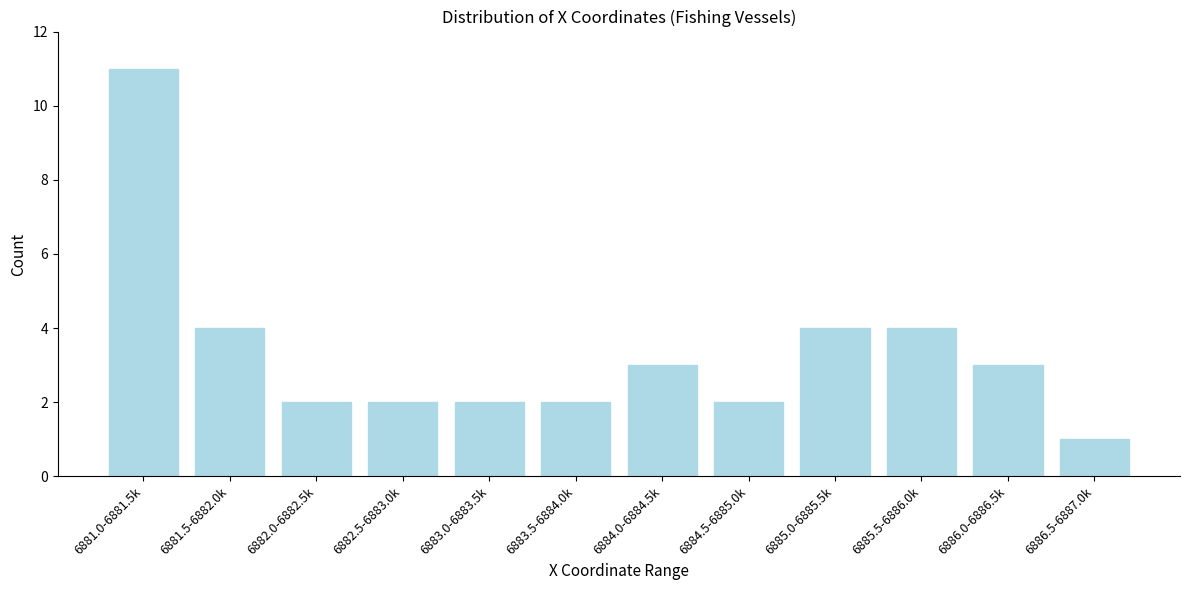

Reading left to right, extract all data points from this chart.

6881.0-6881.5k=11	6881.5-6882.0k=4	6882.0-6882.5k=2	6882.5-6883.0k=2	6883.0-6883.5k=2	6883.5-6884.0k=2	6884.0-6884.5k=3	6884.5-6885.0k=2	6885.0-6885.5k=4	6885.5-6886.0k=4	6886.0-6886.5k=3	6886.5-6887.0k=1